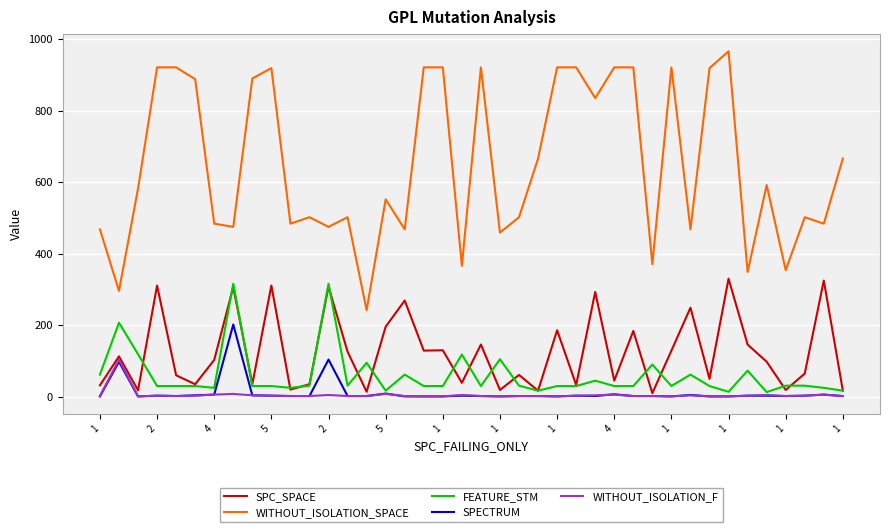

Which series has the largest total across all categories?

WITHOUT_ISOLATION_SPACE